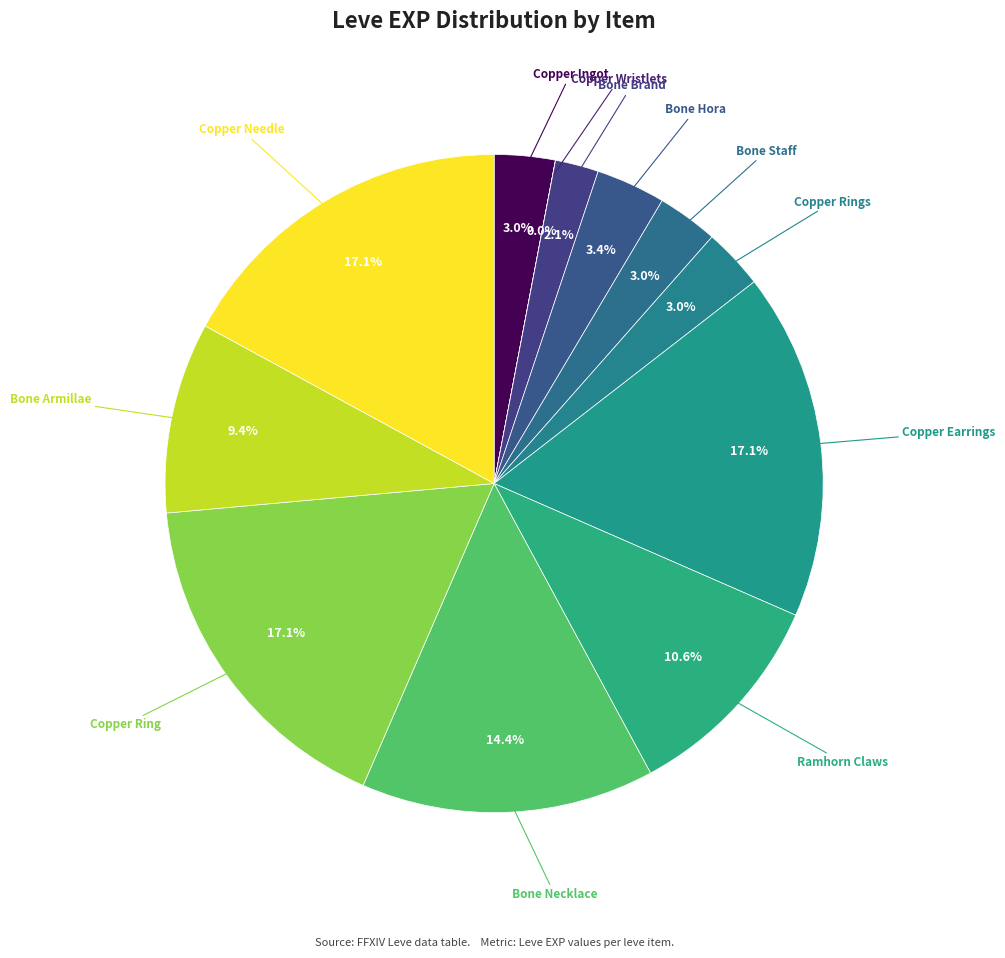

Is there a majority slice in this chart?

No